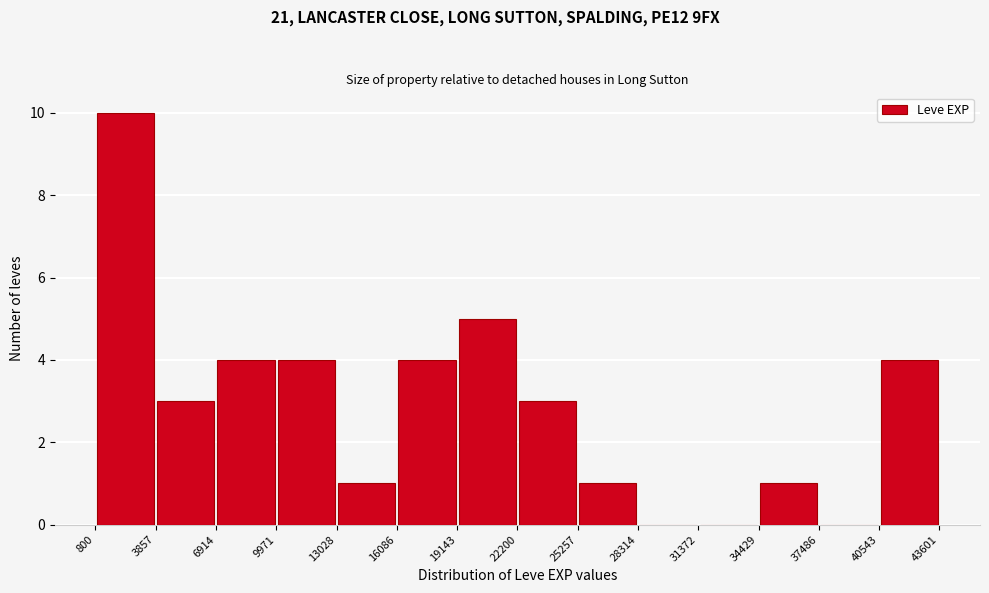

How tall is the bar that spans 800 to 3857 on the x-axis? The values are not printed on the chart, so give them approximately, as read against the axis.

10